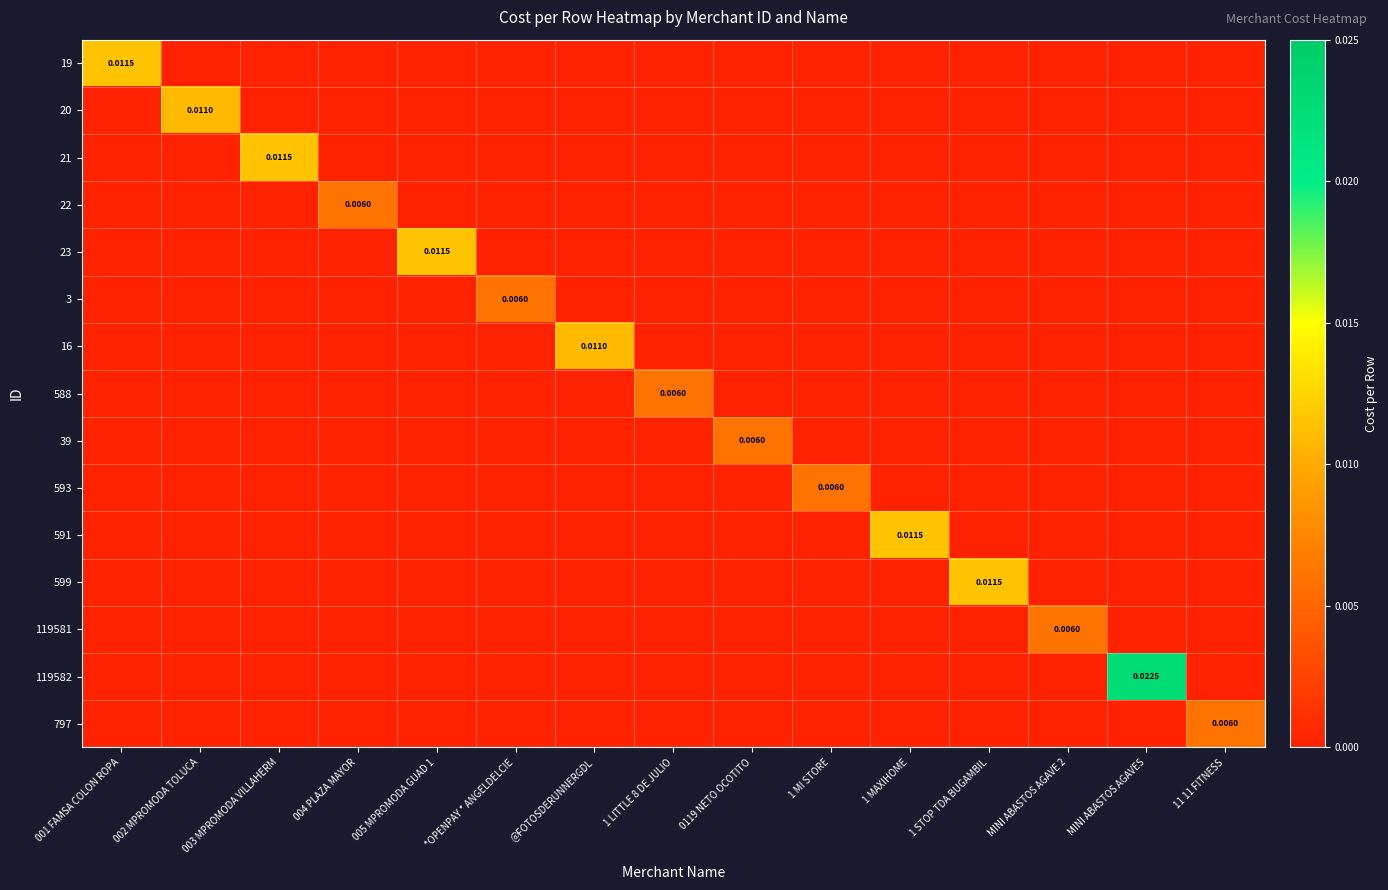

List the labels in order of 3 value, largest first.

*OPENPAY * ANGELDELCIE, 001 FAMSA COLON ROPA, 002 MPROMODA TOLUCA, 003 MPROMODA VILLAHERM, 004 PLAZA MAYOR, 005 MPROMODA GUAD 1, @FOTOSDERUNNERGDL, 1 LITTLE 8 DE JULIO, 0119 NETO OCOTITO, 1 MI STORE, 1 MAXIHOME, 1 STOP TDA BUGAMBIL, MINI ABASTOS AGAVE 2, MINI ABASTOS AGAVES, 11 11 FITNESS